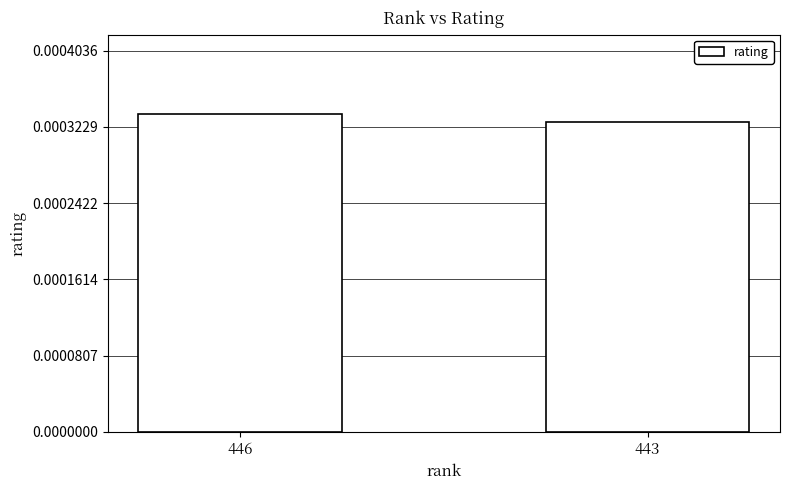

Which has a higher value, 446 or 443?

446